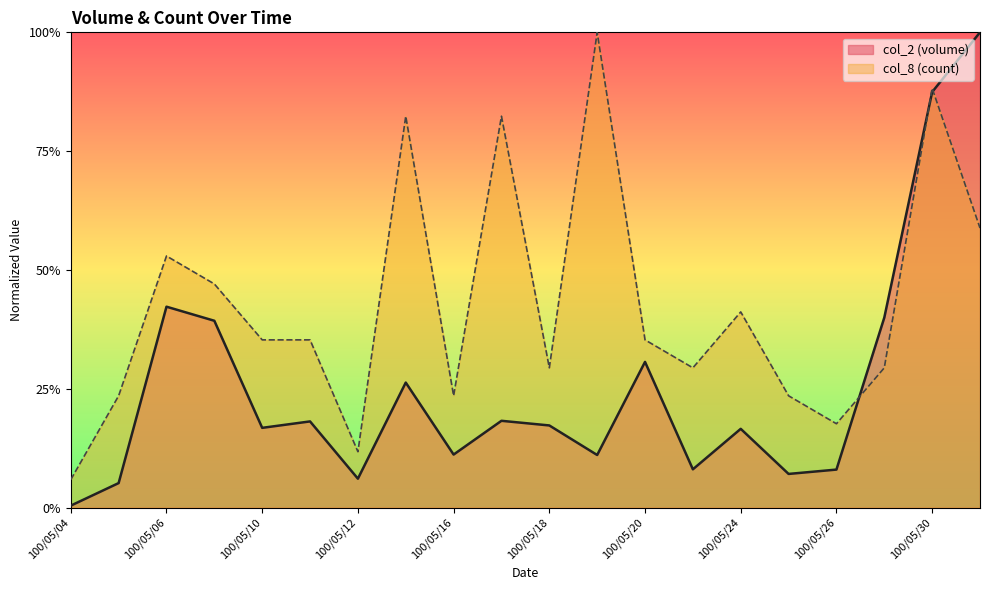

What is the total value across all series at 100/05/10?

0.5